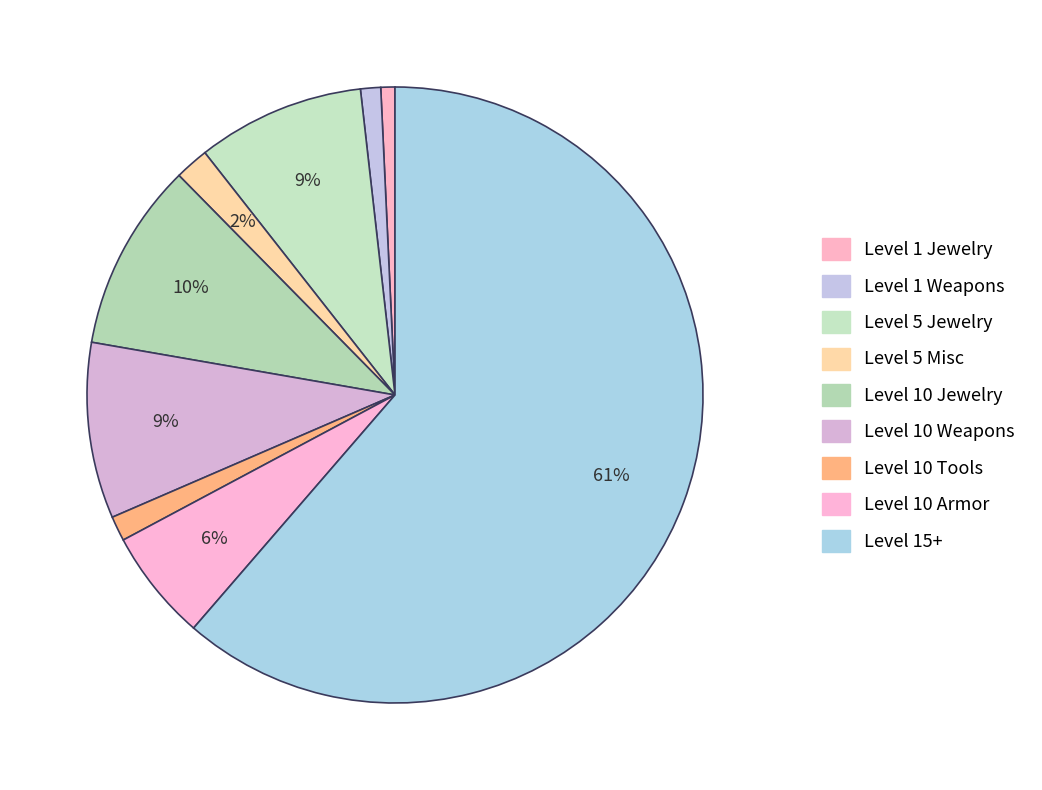

How many slices are in this pie chart?

9